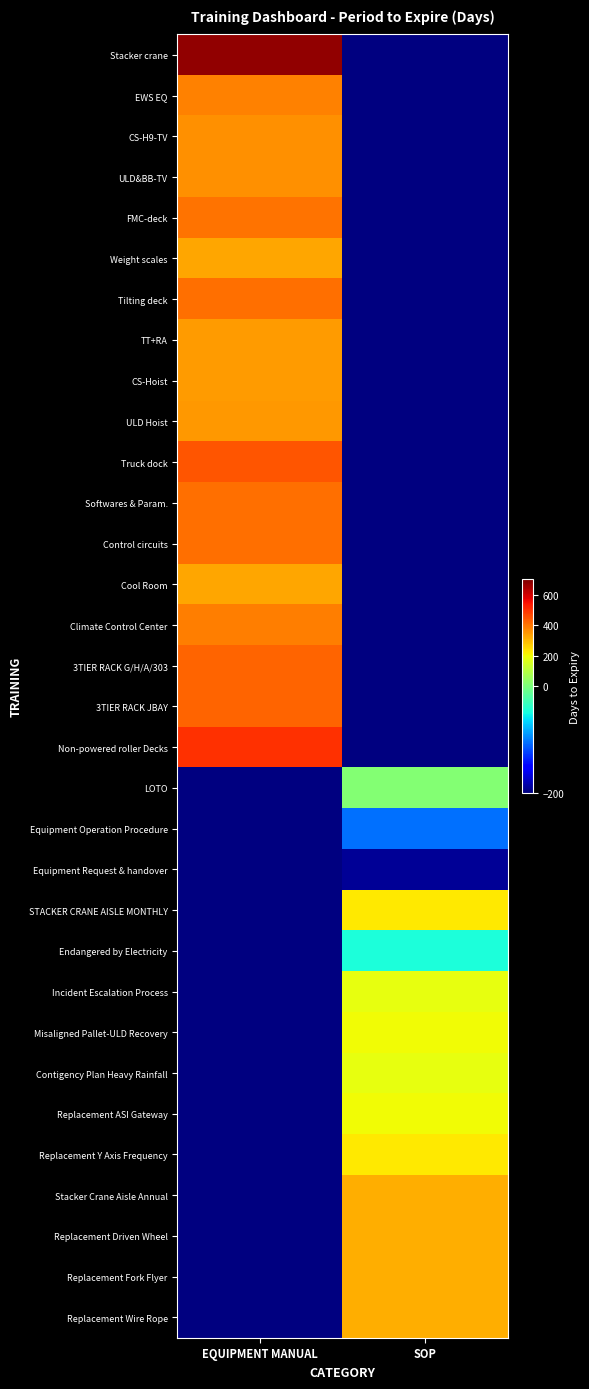

Is it true that Truck dock equals 445.0 at EQUIPMENT MANUAL?

True